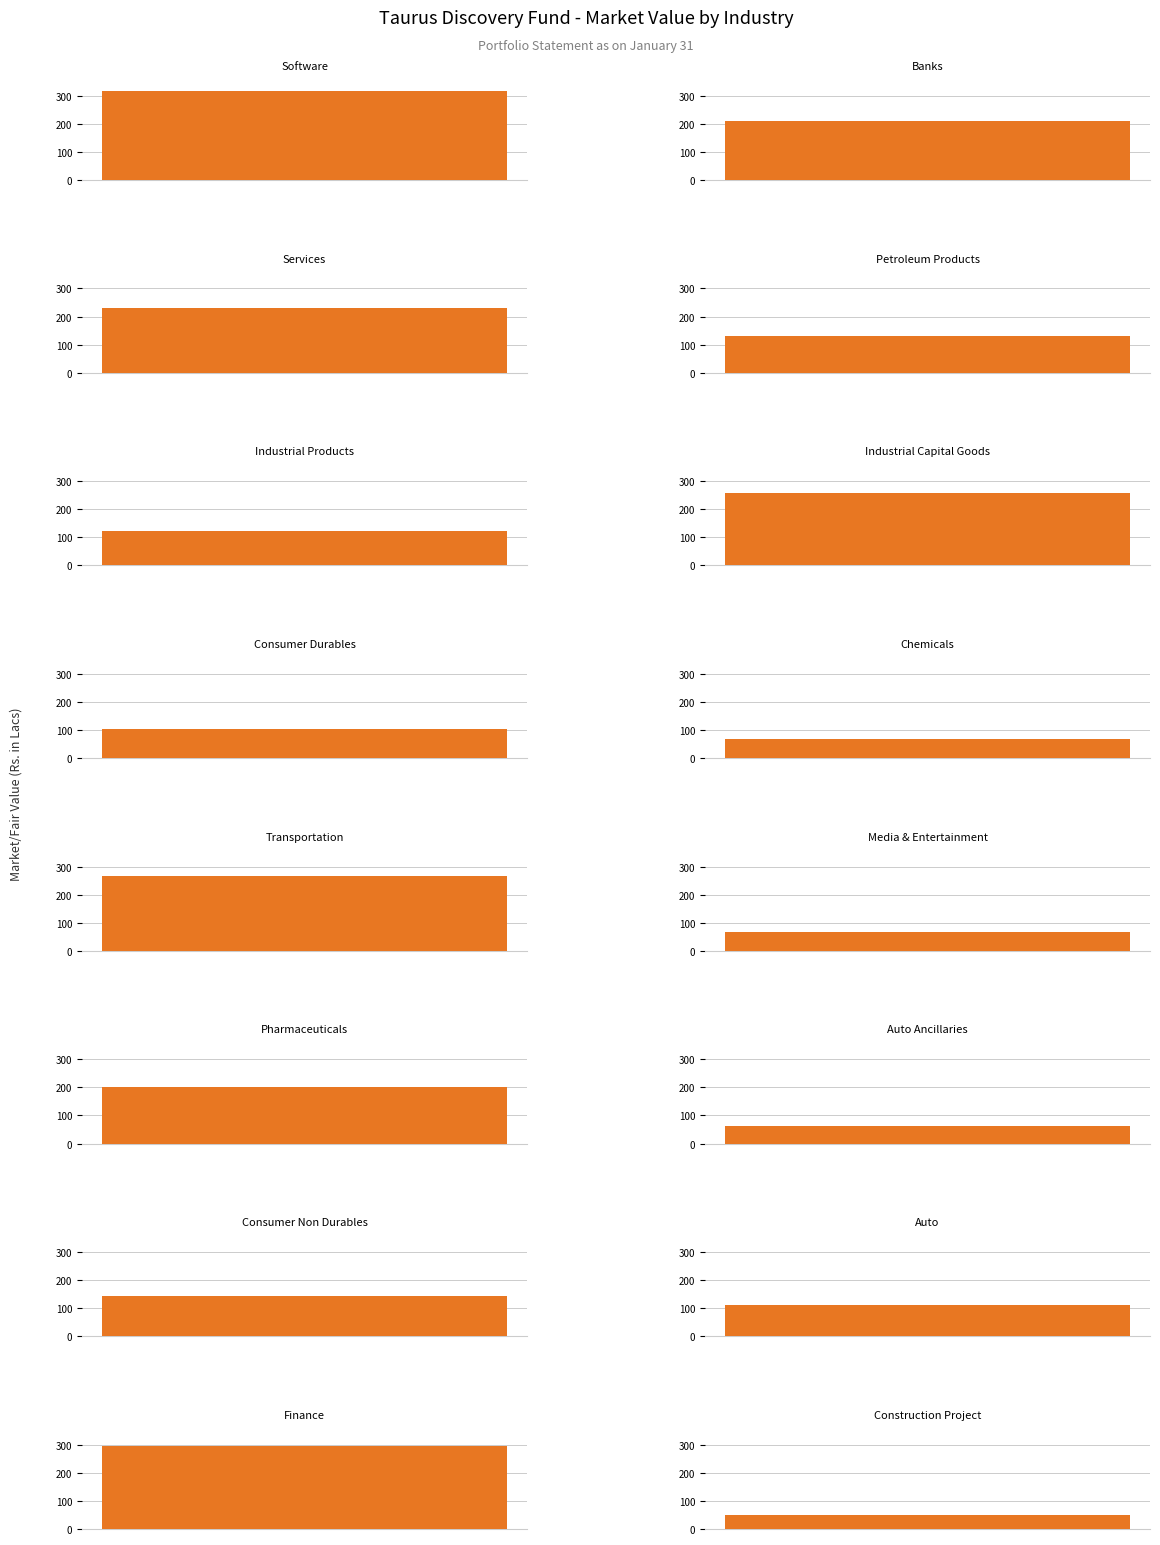

What position from the left is 2?

3